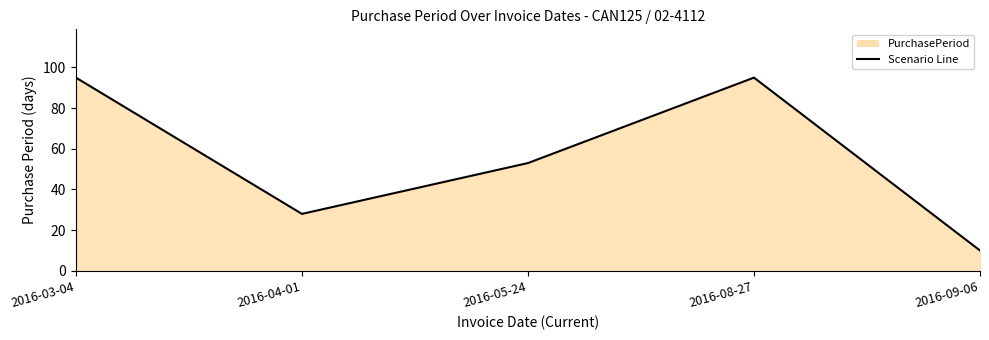

Count the values in the range 28 to 95.

4